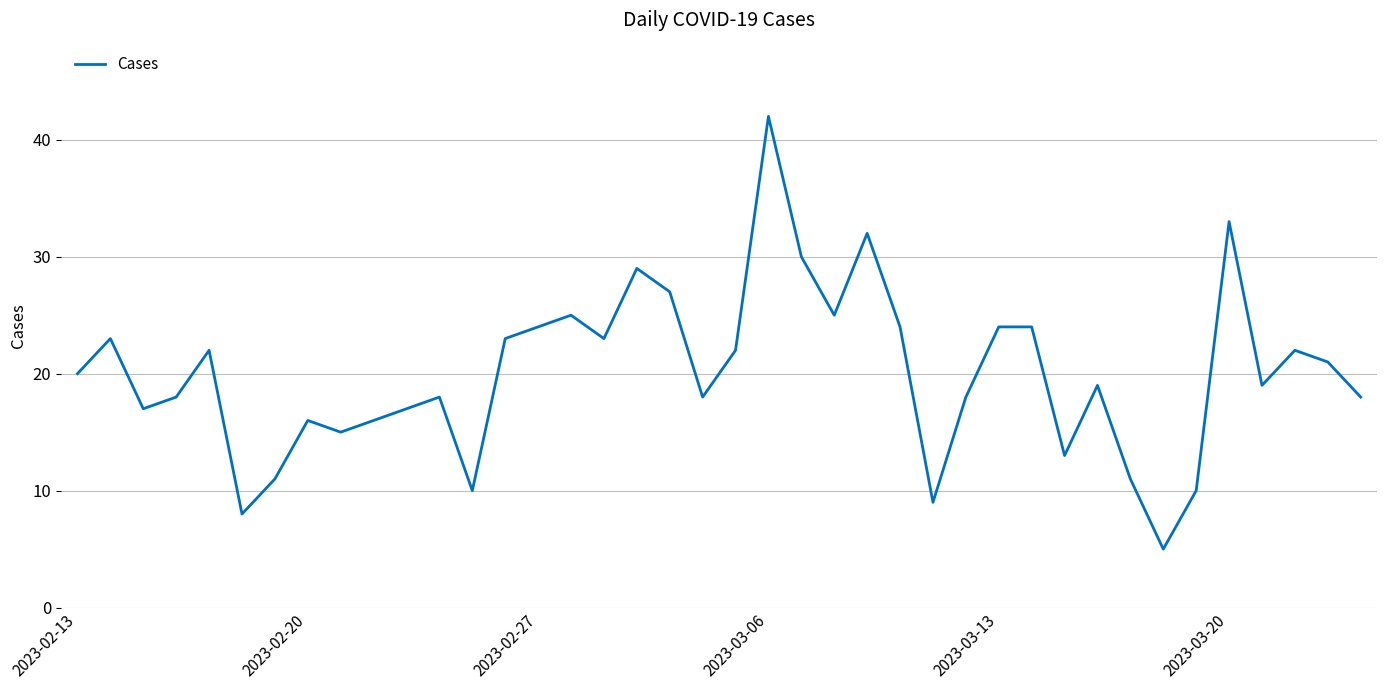

What is the greatest value displayed?

42